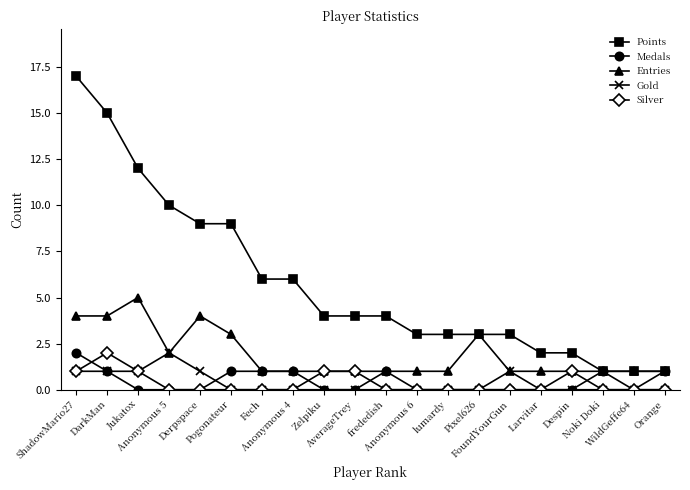

What are all the series names shown in the legend?

Points, Medals, Entries, Gold, Silver